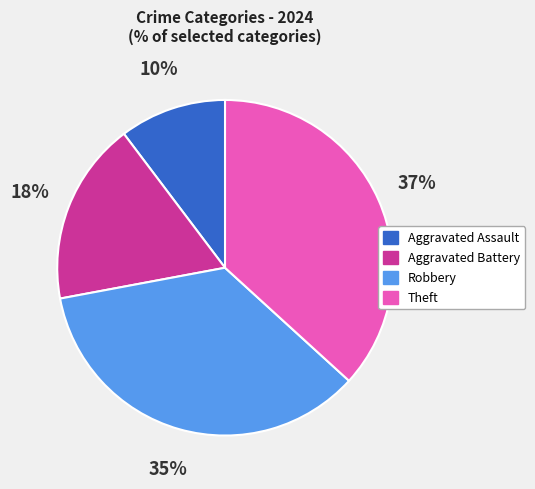

What is the ratio of the value at Aggravated Assault to the value at Aggravated Battery?

0.6